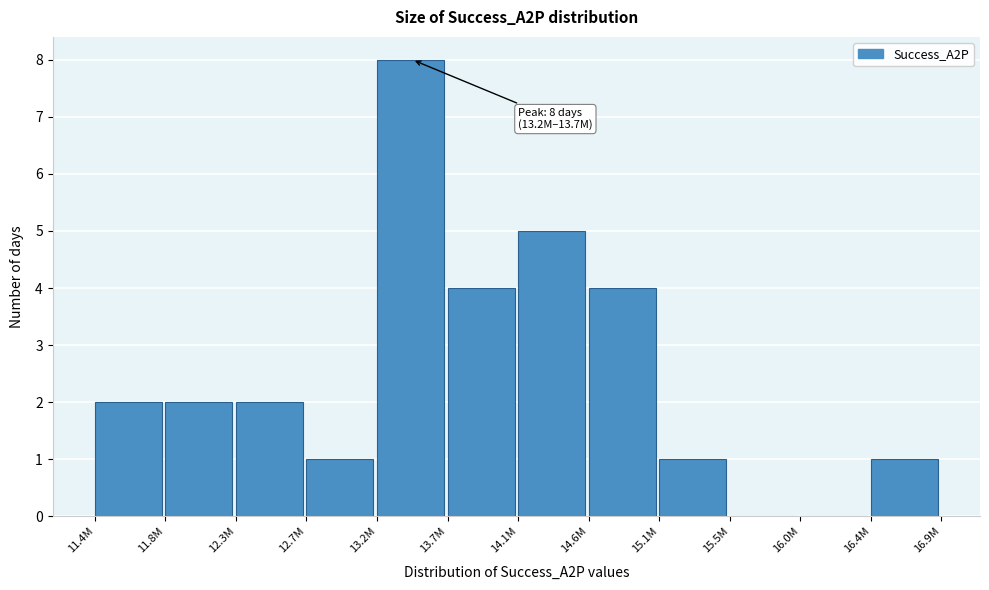

Reading left to right, extract all data points from this chart.

11.4M=2	11.8M=2	12.3M=2	12.7M=1	13.2M=8	13.7M=4	14.1M=5	14.6M=4	15.1M=1	15.5M=0	16.0M=0	16.4M=1